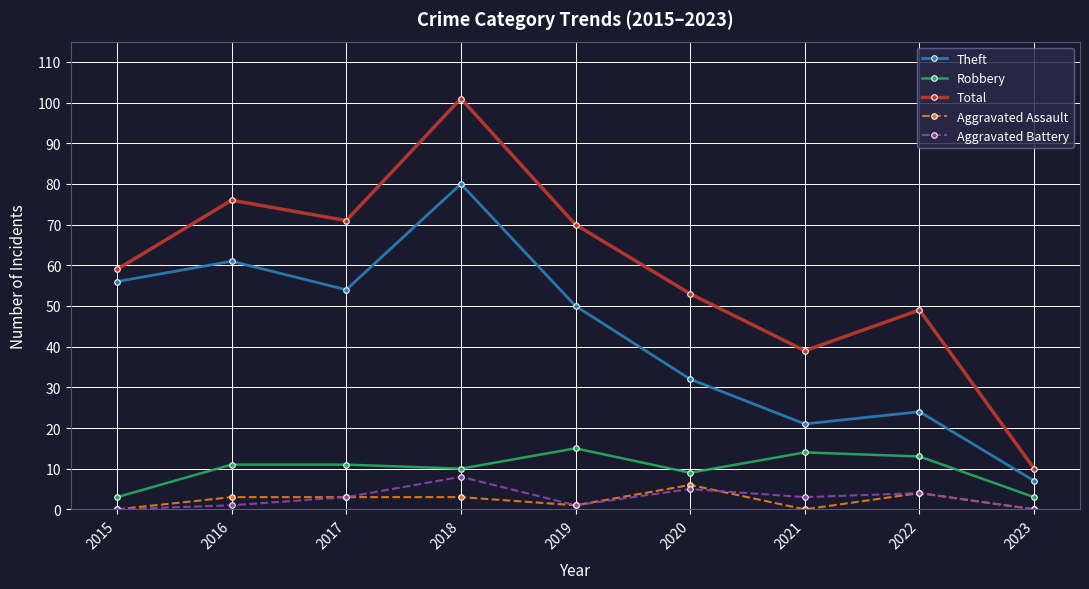

True or false: Robbery has a value of 13 at 2022.

True